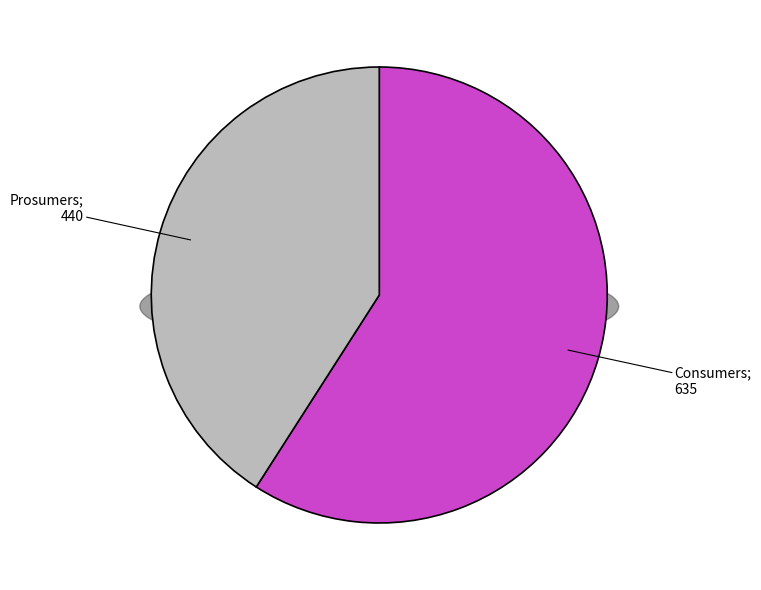

How much of the chart is everything except Consumers?

40.9%